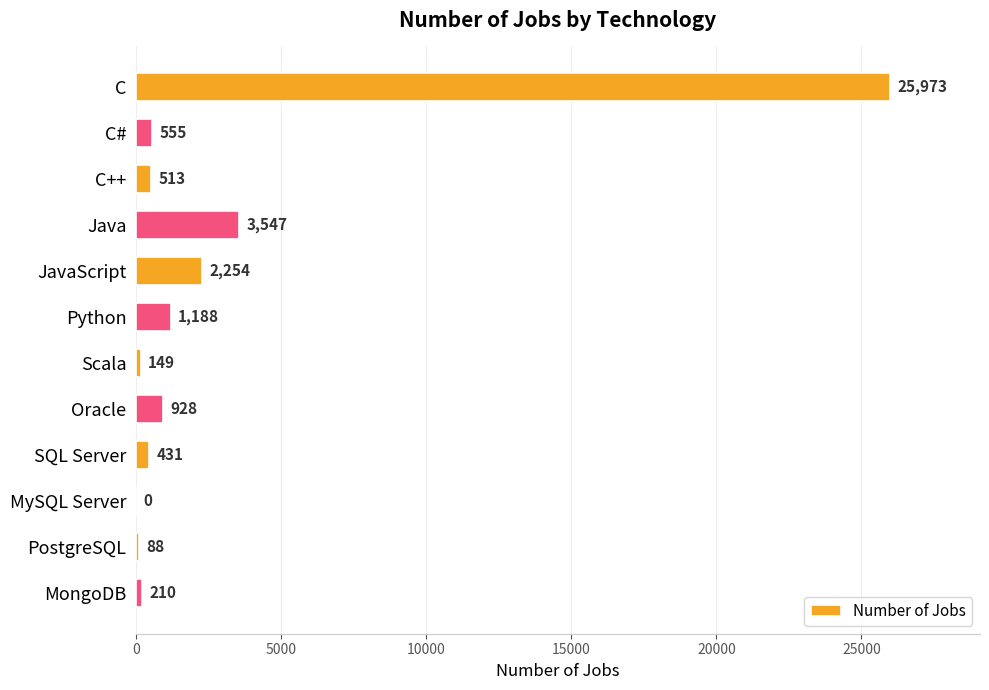

How many positive values are there?

11